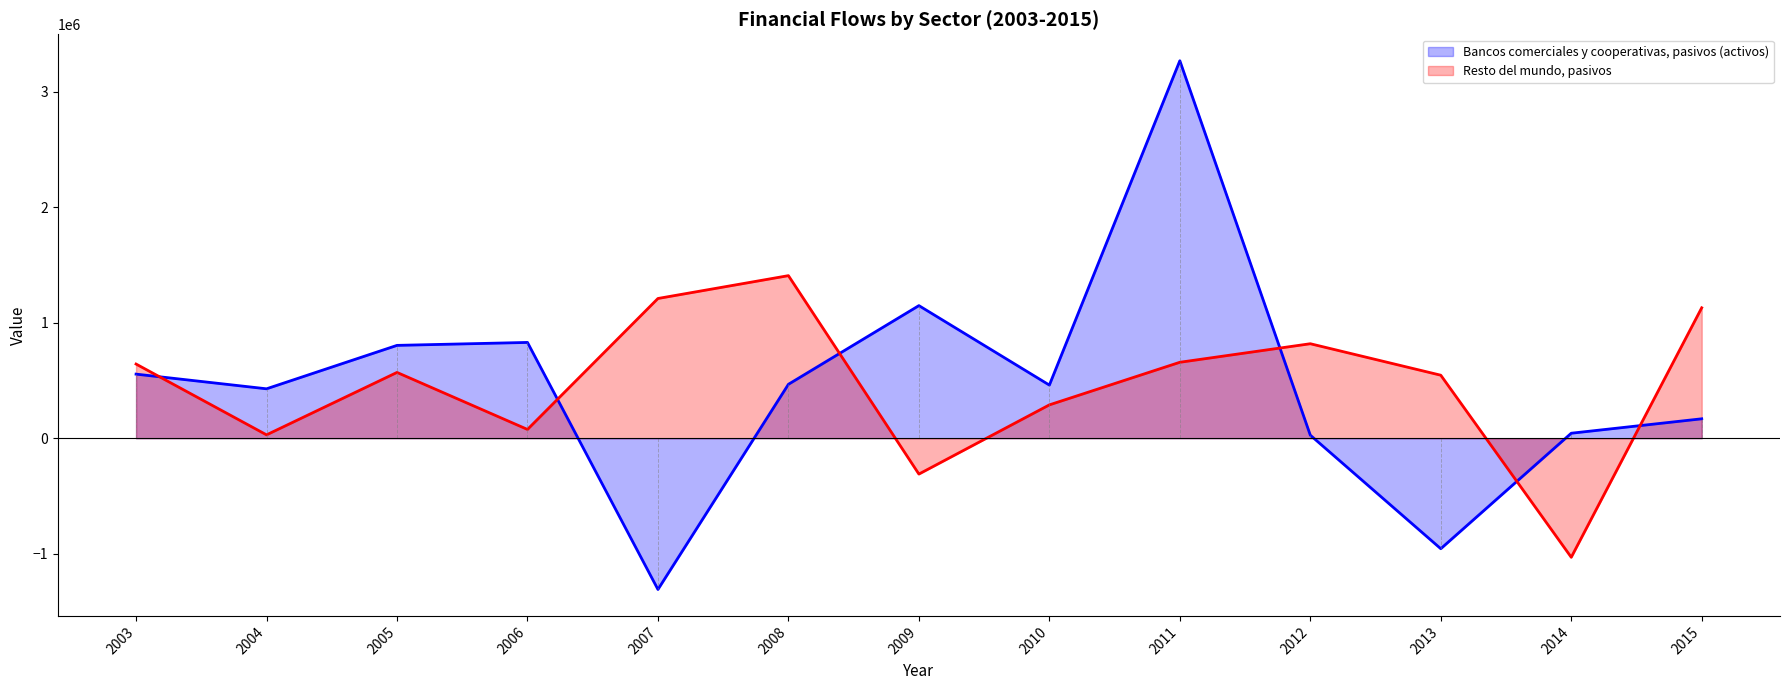

Is the value of Bancos comerciales y cooperativas, pasivos (activos) at 2008 greater than the value of Resto del mundo, pasivos at 2009?

Yes